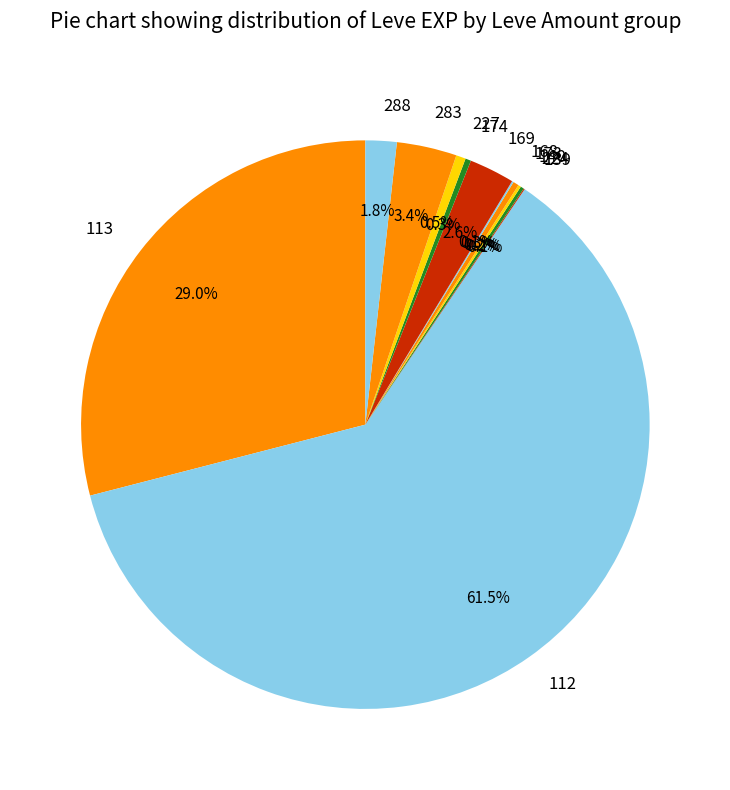

What percentage is NOT represented by 174?

99.7%